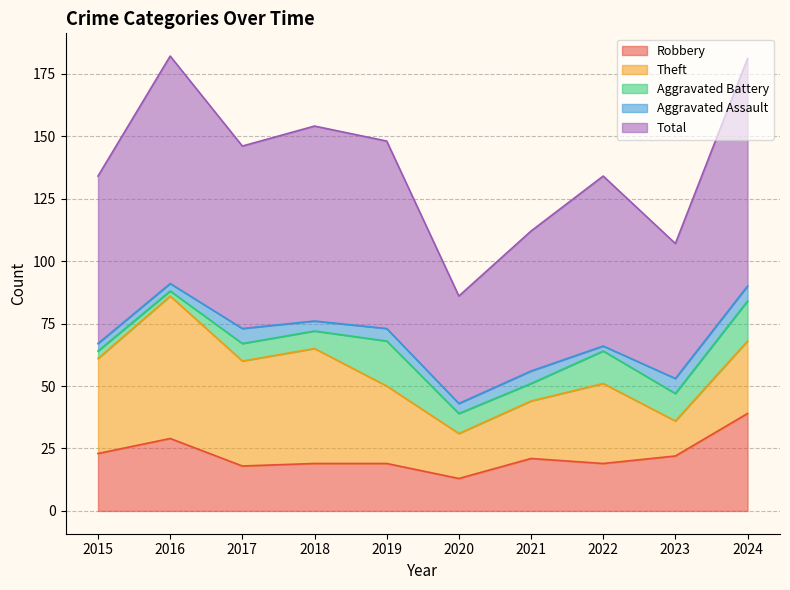

In Total, how many points are higher than both neighbors (excluding endpoints)?

3